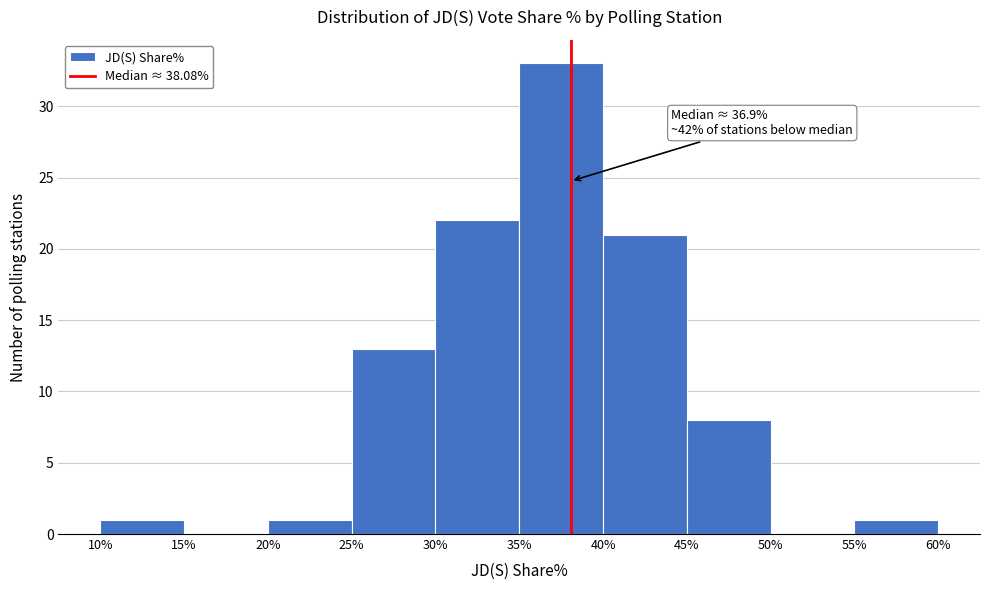

Over which range of the x-axis is the bar tallest?

35% to 40%